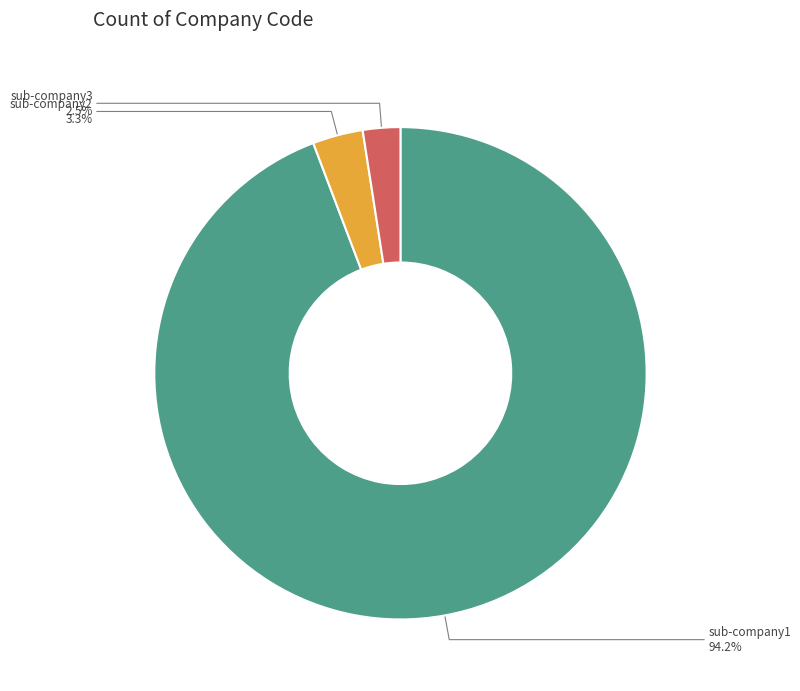

Which category has the biggest portion of the pie?

sub-company1